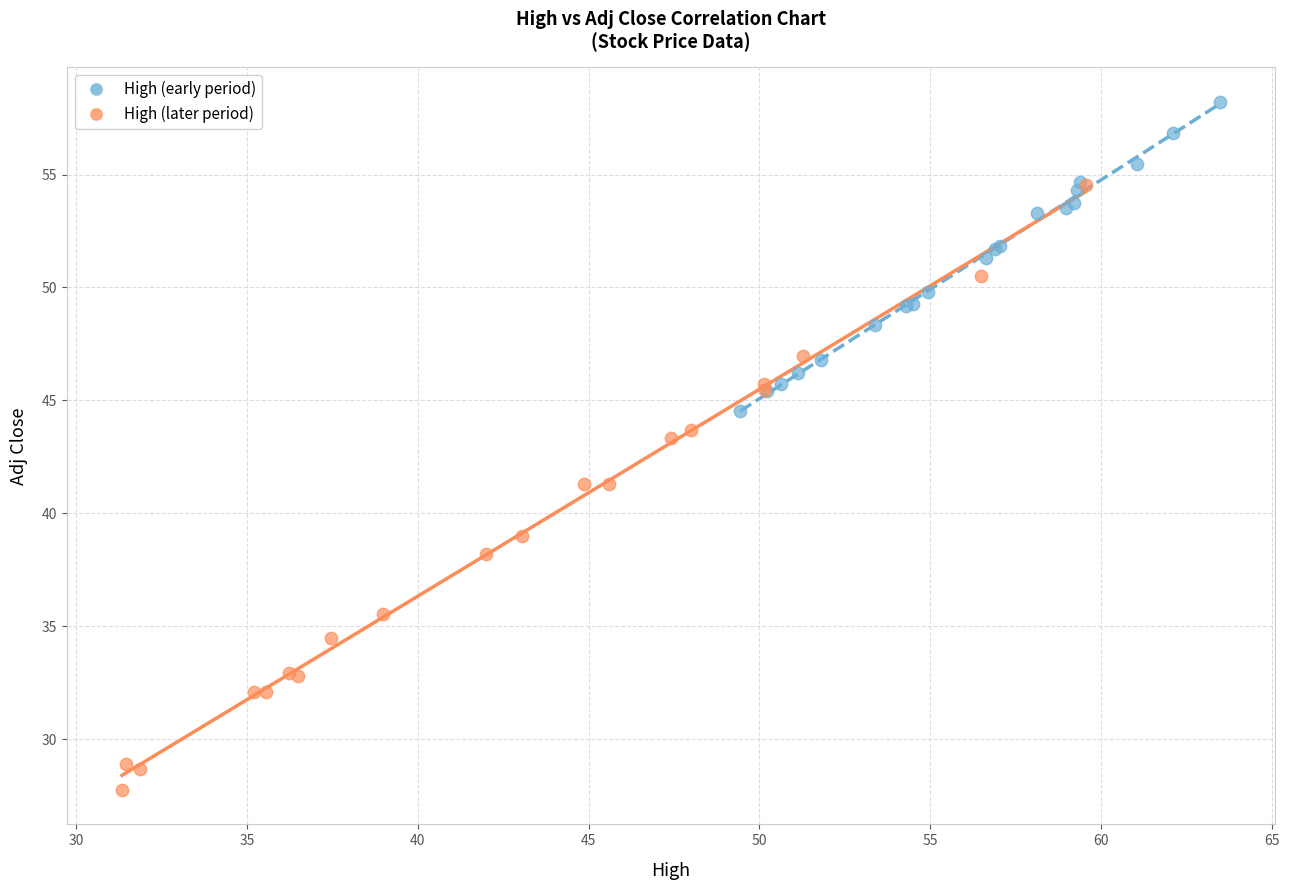

Which series contains the highest Y value?

High (early period)